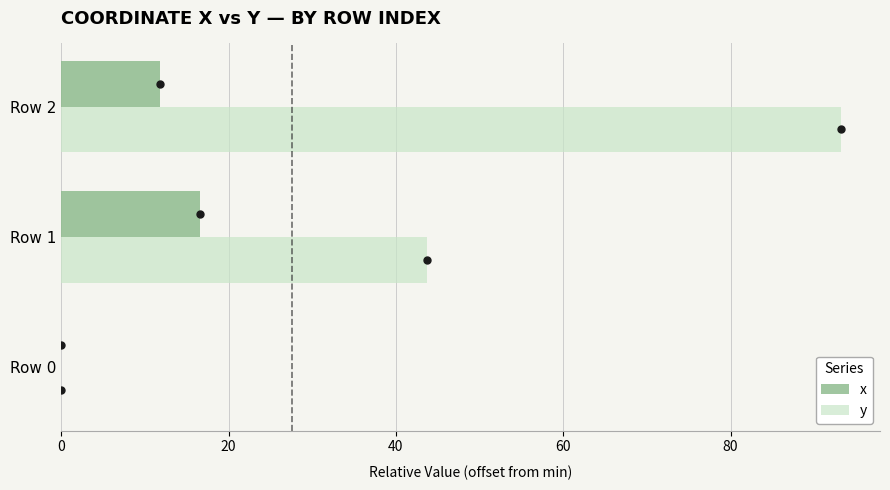

True or false: y has a value of 93.2 at Row 2.

True